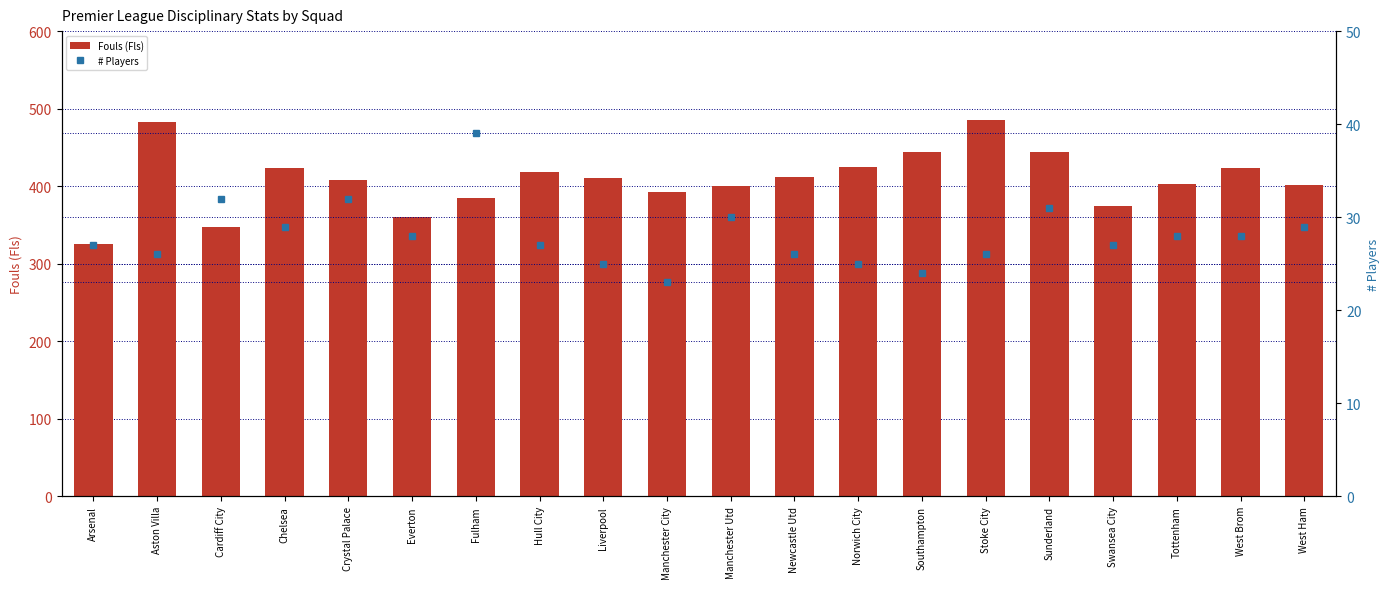

Which series has the widest spread of values?

Fouls (Fls)